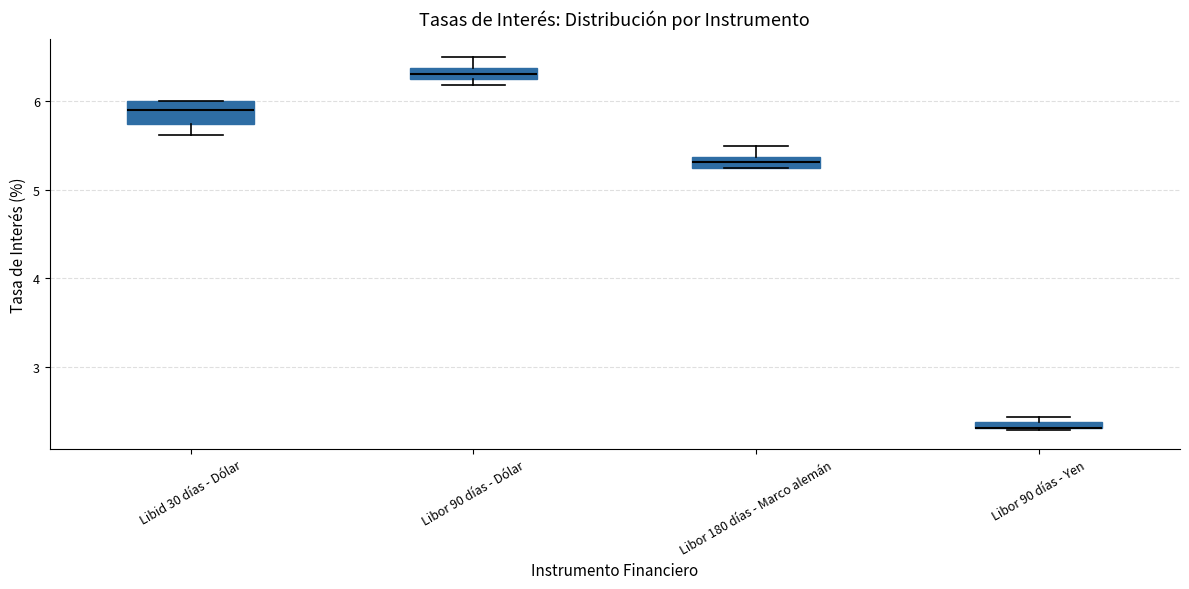

Where is the upper edge of the box for Libor 90 días - Dólar on the y-axis? The values are not printed on the chart, so give them approximately, as read against the axis.

6.4